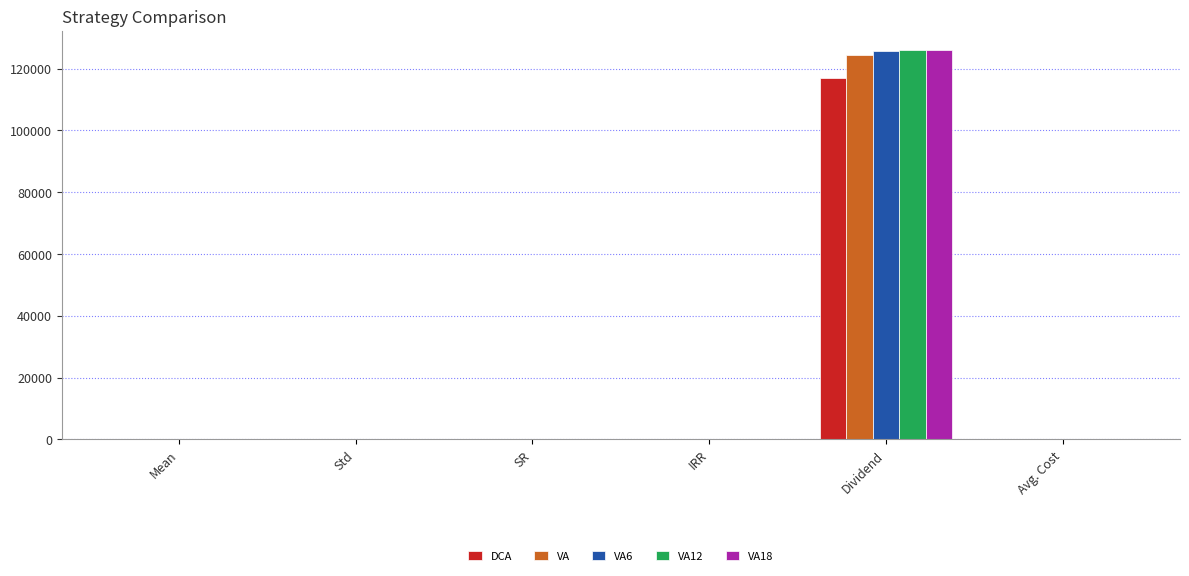

Is it true that VA6 equals 125647.4 at Dividend?

True